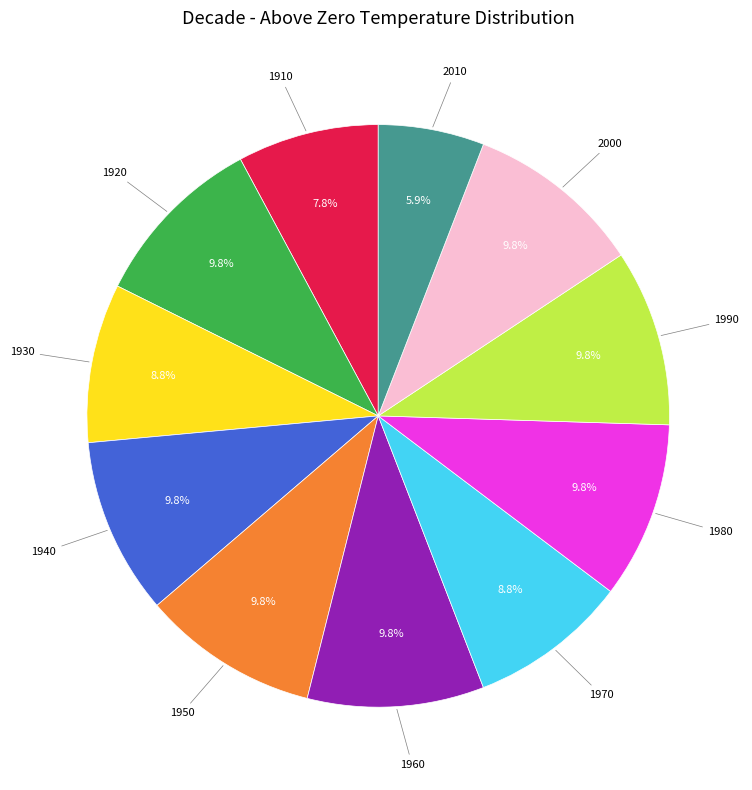

What percentage is the 1940 slice, to the nearest percent?

10%